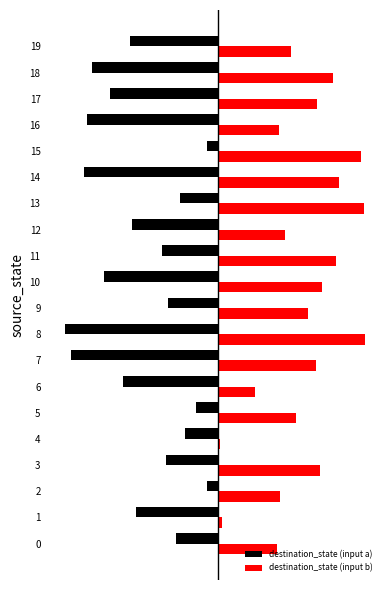

True or false: destination_state (input b) has a value of 84 at 3.

True